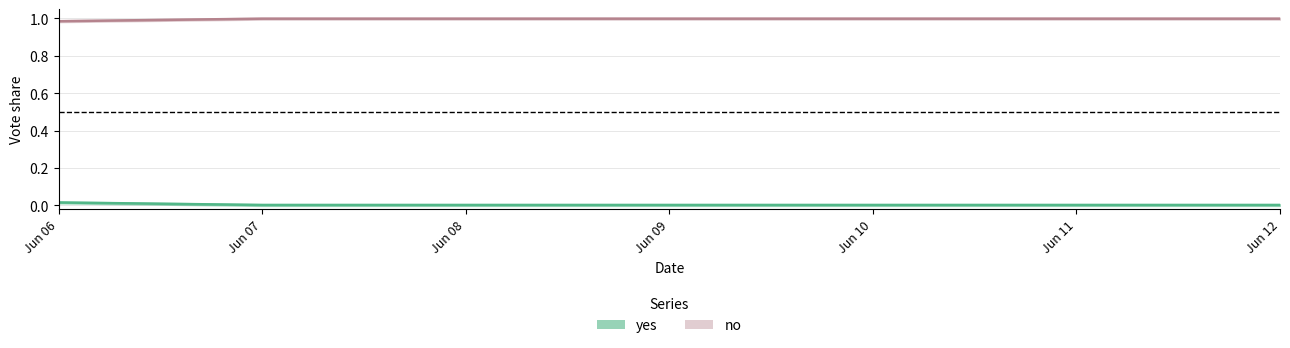

What is the highest value of the no series?

1.0